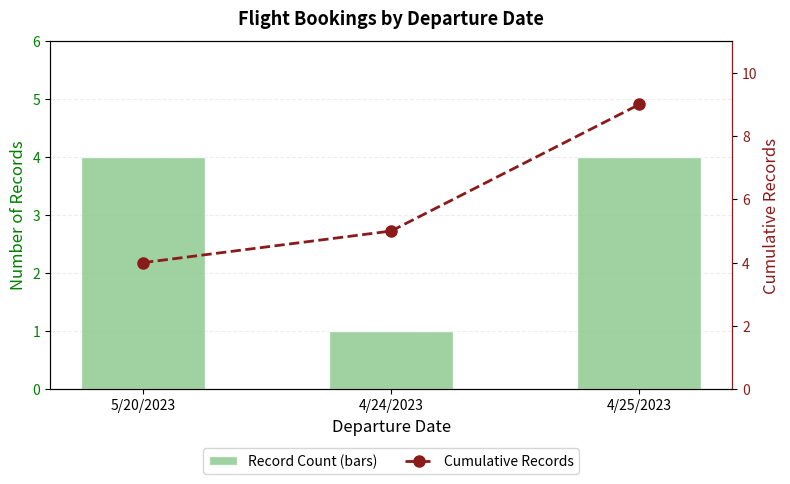

Reading right to left, transcribe all the data shown in this chart.

Record Count (bars): 4	1	4
Cumulative Records: 9	5	4